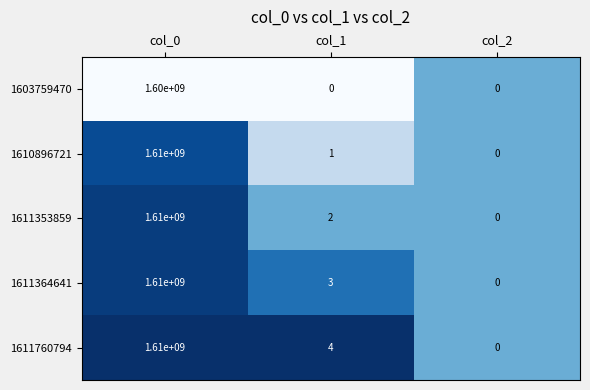

Reading left to right, list all the values displayed in this chart.

1603759470: col_0=1600000000	col_1=0	col_2=0
1610896721: col_0=1610000000	col_1=1	col_2=0
1611353859: col_0=1610000000	col_1=2	col_2=0
1611364641: col_0=1610000000	col_1=3	col_2=0
1611760794: col_0=1610000000	col_1=4	col_2=0